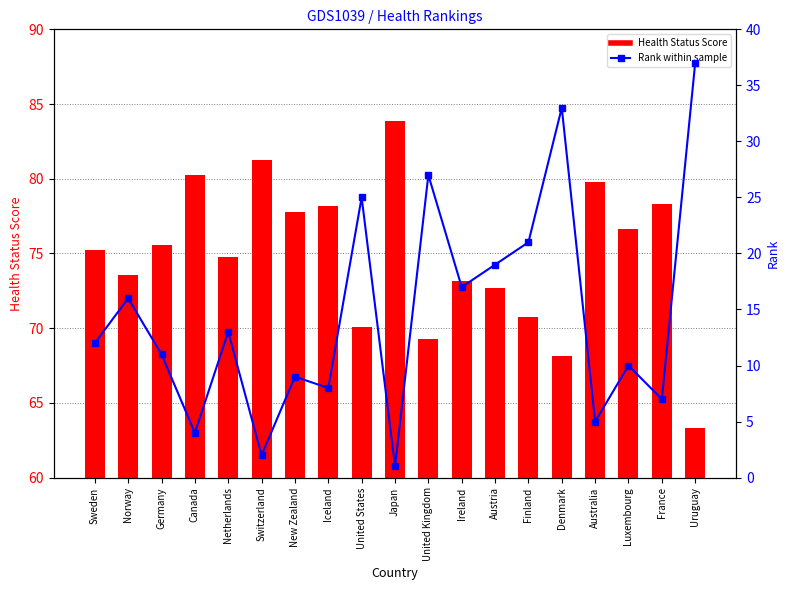

Reading left to right, list all the values displayed in this chart.

Health Status: 75.2	73.5	75.6	80.3	74.8	81.3	77.8	78.2	70.1	83.9	69.3	73.1	72.7	70.8	68.1	79.8	76.6	78.3	63.3
Rank: 12.0	16.0	11.0	4.0	13.0	2.0	9.0	8.0	25.0	1.0	27.0	17.0	19.0	21.0	33.0	5.0	10.0	7.0	37.0